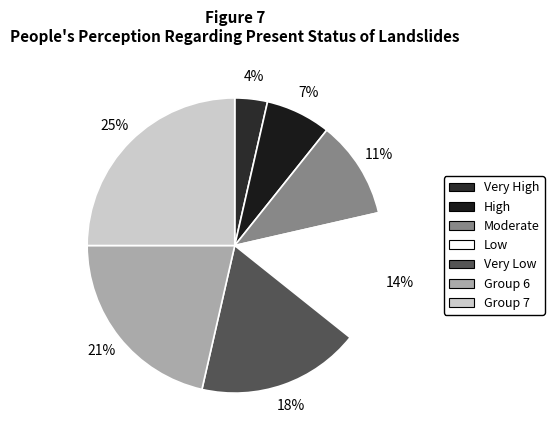

How many slices are in this pie chart?

7